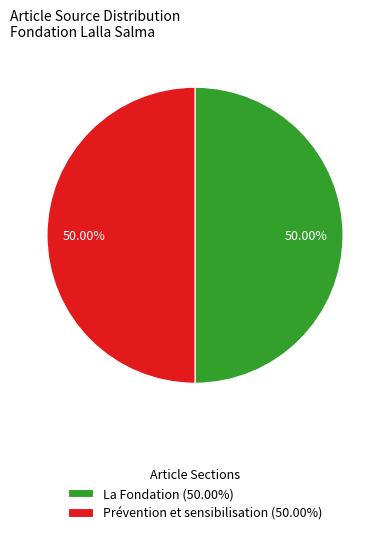

What is the ratio of the value at La Fondation (50.00%) to the value at Prévention et sensibilisation (50.00%)?

1.0